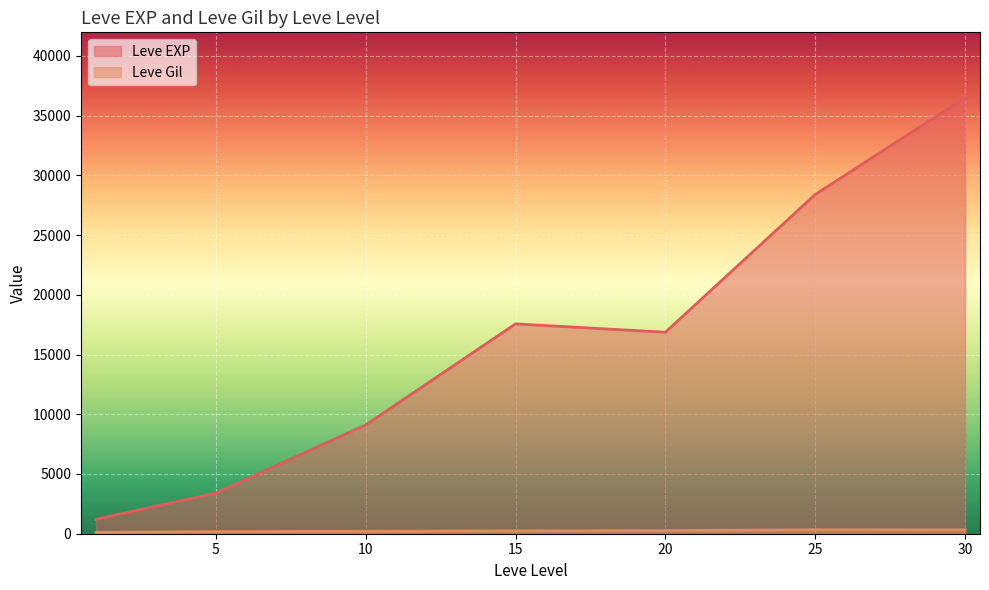

How many lines are shown in the chart?

2